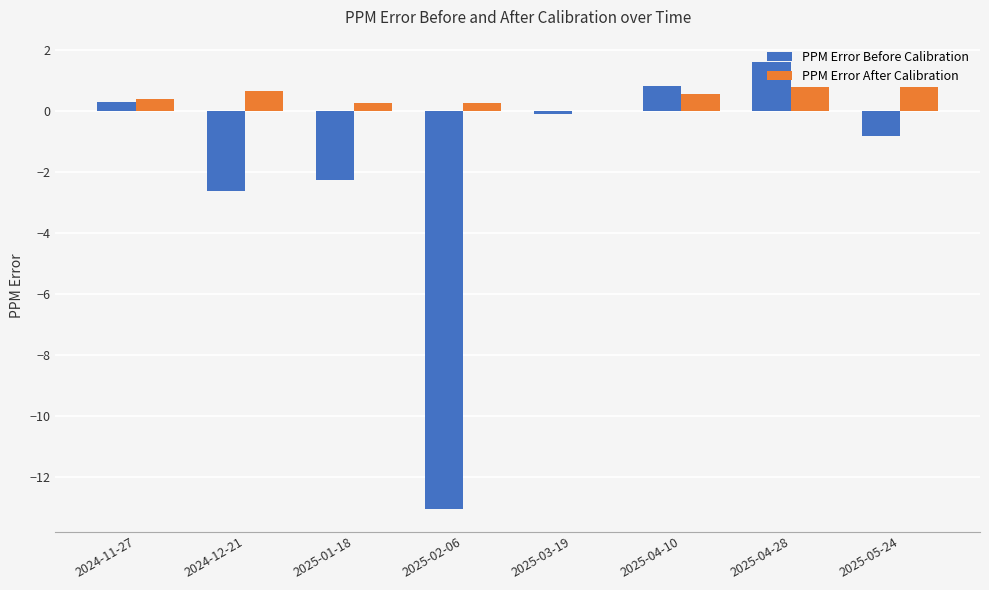

What value does the PPM Error Before Calibration series have at 2025-04-28?

1.6